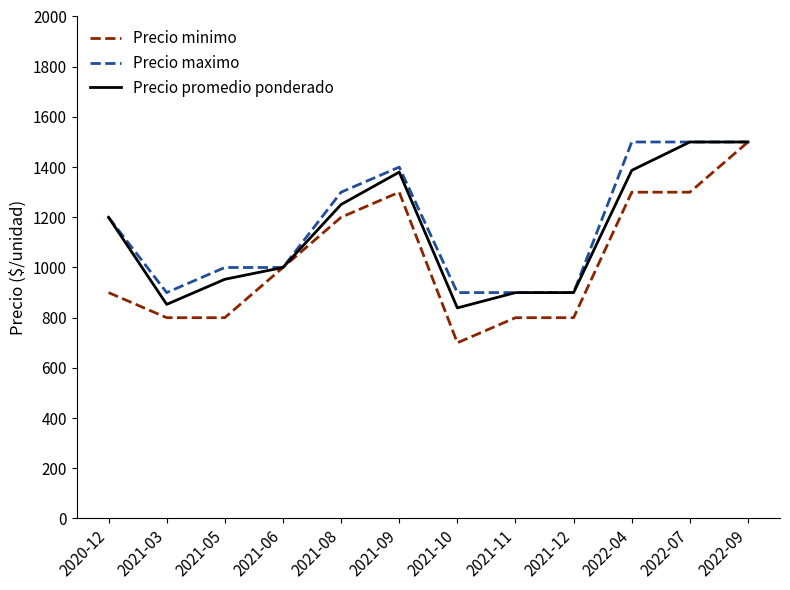

The value of Precio minimo at 2021-05 is 461. True or false?

False